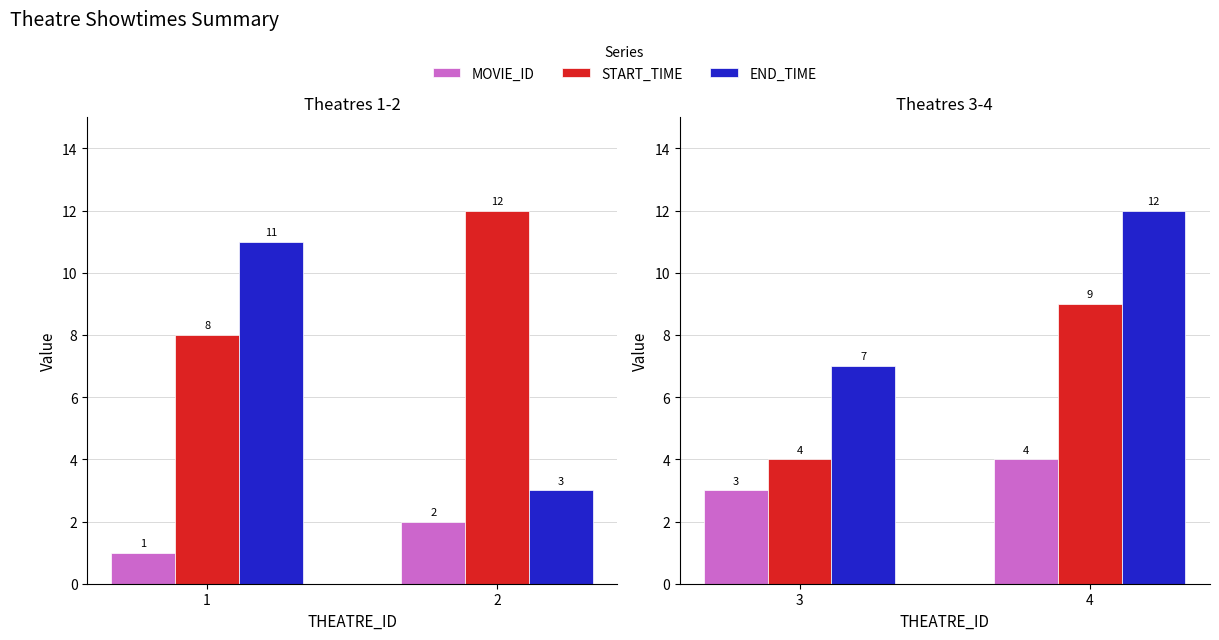

How many MOVIE_ID values are between 3 and 4?

2